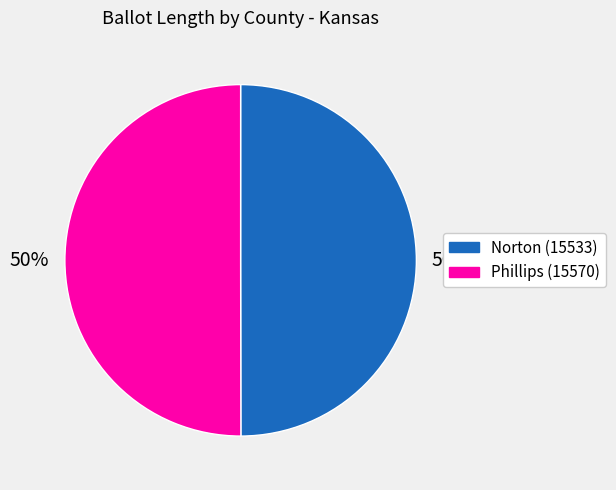

Count the number of slices in the pie.

2